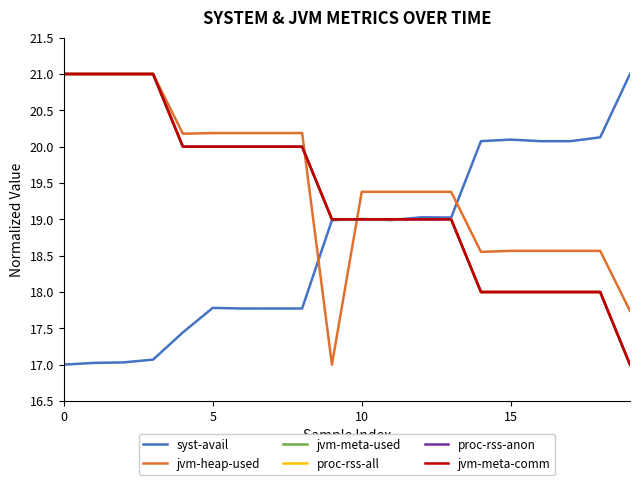

What is the label of the 8th point from the left?

7